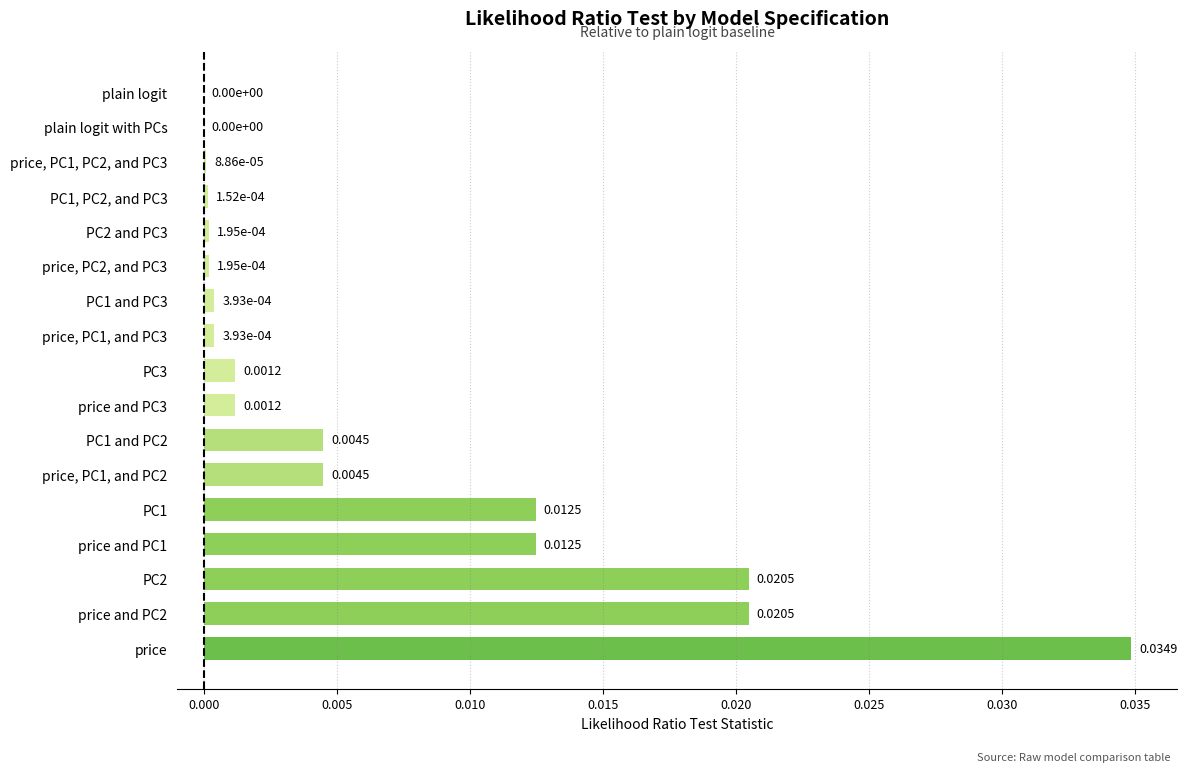

Which category has the highest value across all series?

price